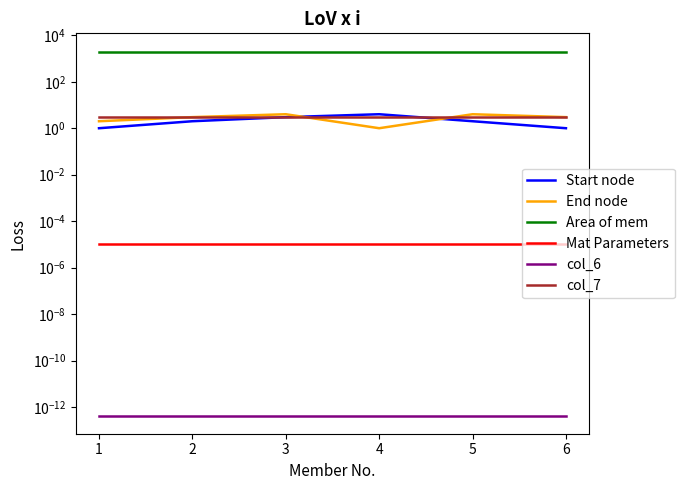

Reading right to left, what are all the values shown in this chart?

Start node: 1.0	2.0	4.0	3.0	2.0	1.0
End node: 3.0	4.0	1.0	4.0	3.0	2.0
Area of mem: 2000.0	2000.0	2000.0	2000.0	2000.0	2000.0
Mat Parameters: 0.0	0.0	0.0	0.0	0.0	0.0
col_6: 0.0	0.0	0.0	0.0	0.0	0.0
col_7: 3.1	3.1	3.1	3.1	3.1	3.1